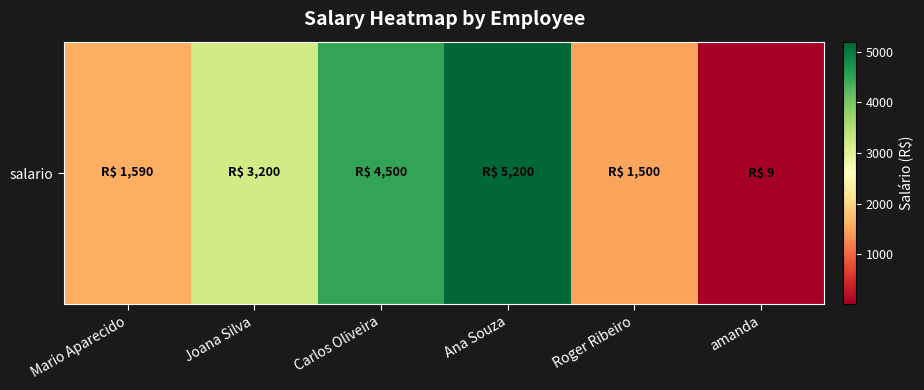

How many values are below 3200?

3